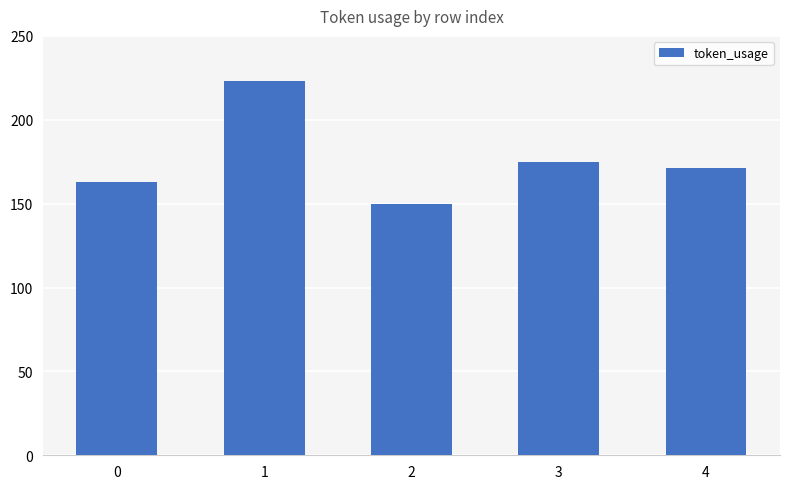

What is the difference between the maximum and minimum values?

73